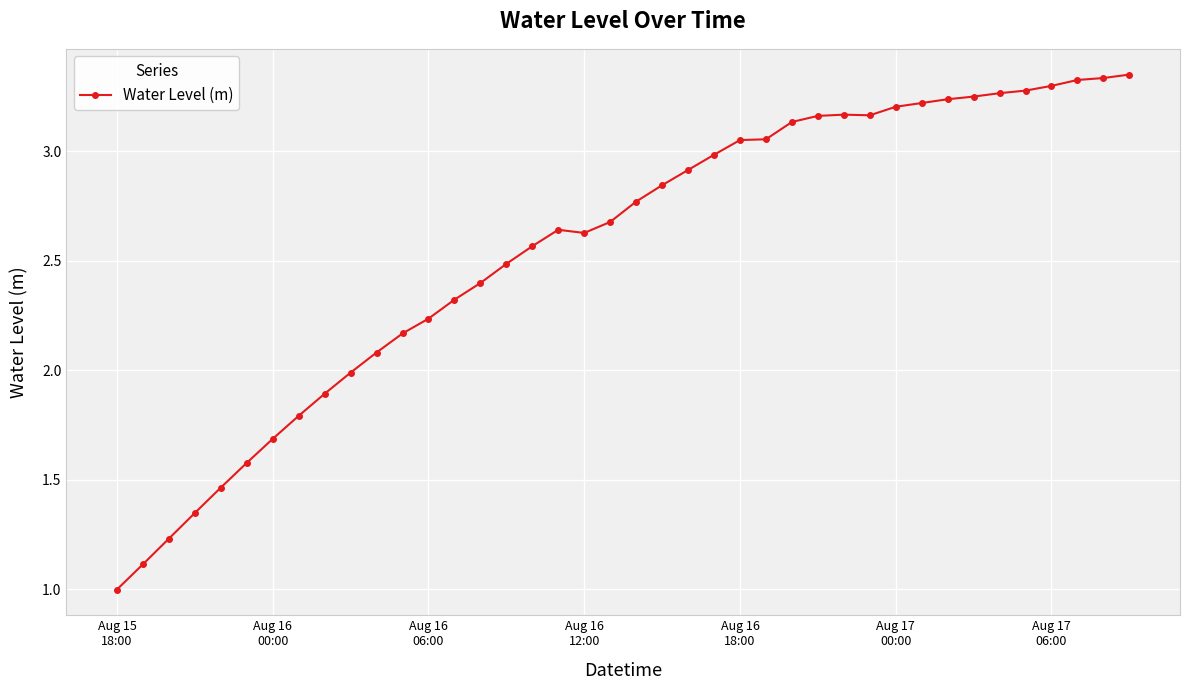

What is the difference between the maximum and minimum values?

2.4